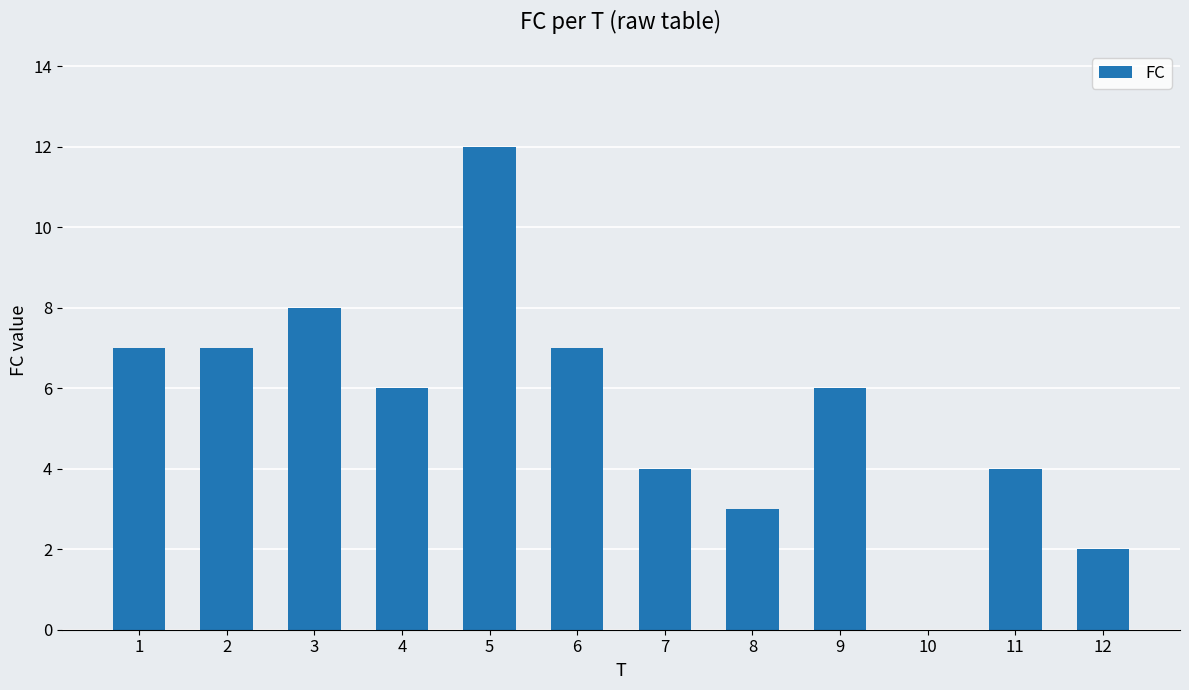

Is it true that the value at 3 is 8?

True